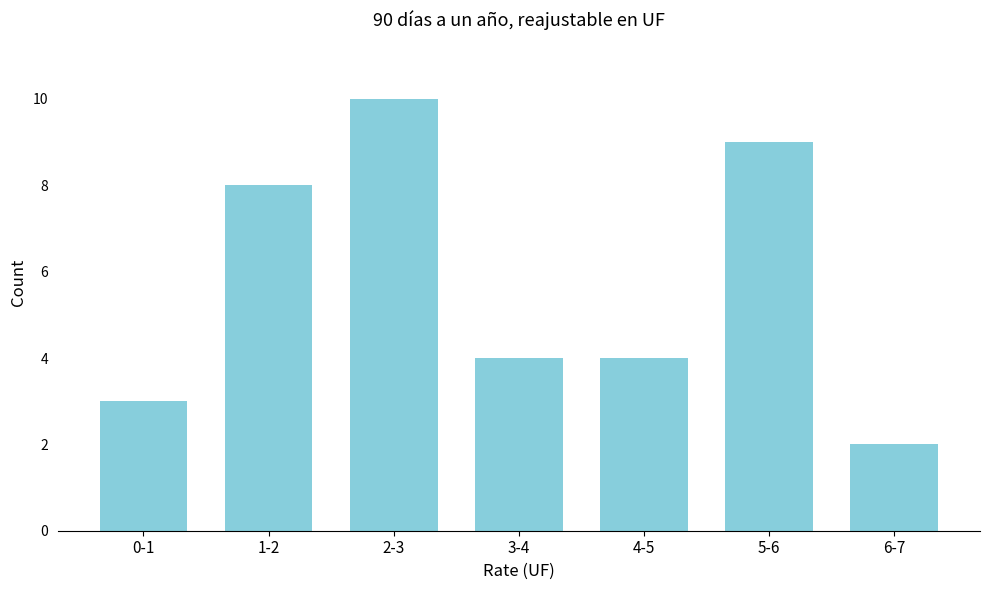

Reading left to right, what are all the values shown in this chart?

0-1=3	1-2=8	2-3=10	3-4=4	4-5=4	5-6=9	6-7=2